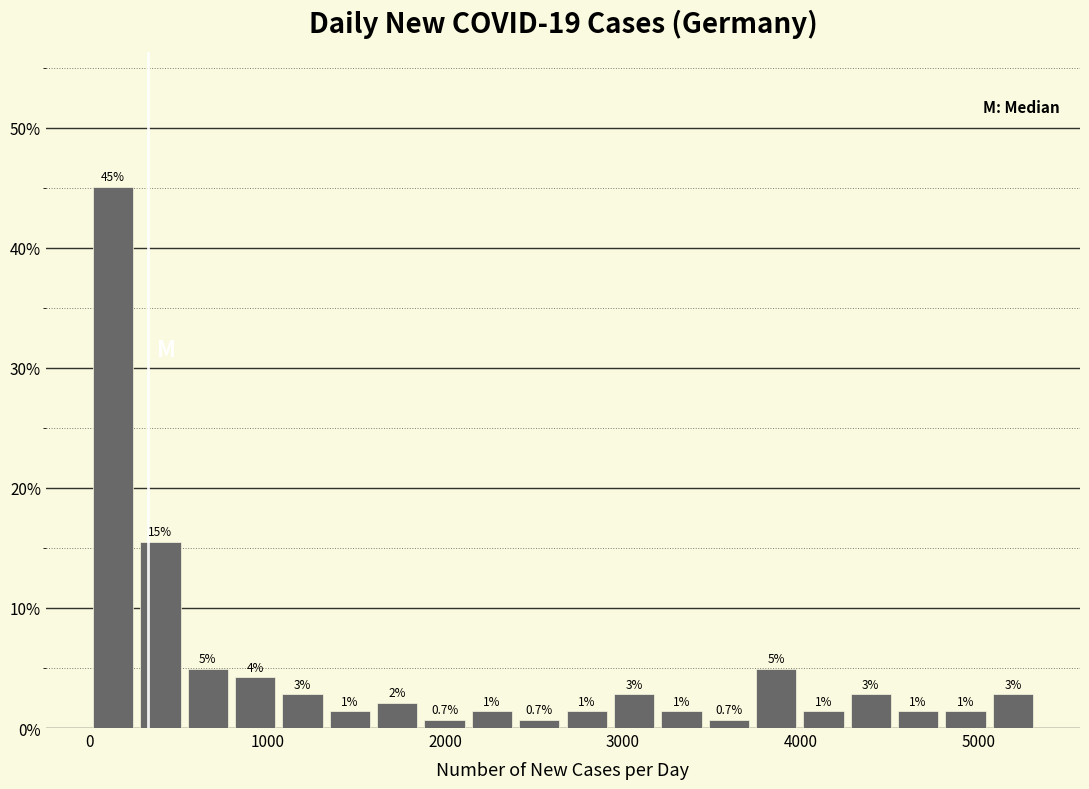

Read against the x-axis, roughly where is the centre of the tallest bar?

100